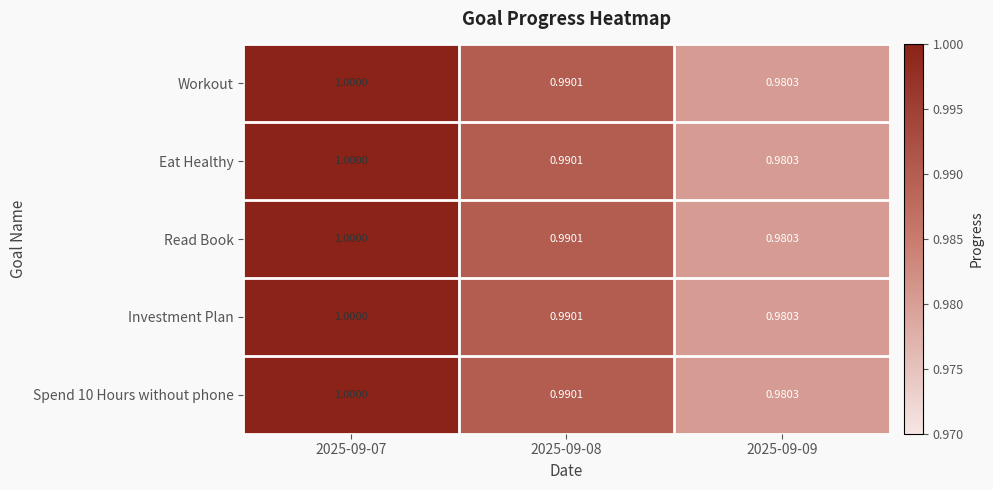

Is the value of Read Book at 2025-09-07 greater than the value of Eat Healthy at 2025-09-09?

Yes